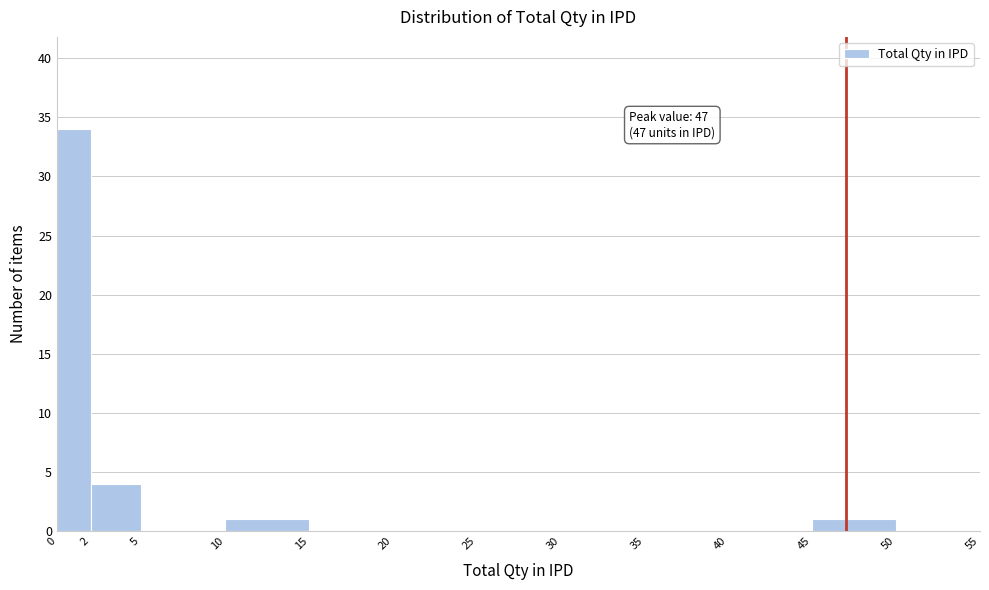

Over which range of the x-axis is the bar tallest?

0 to 2